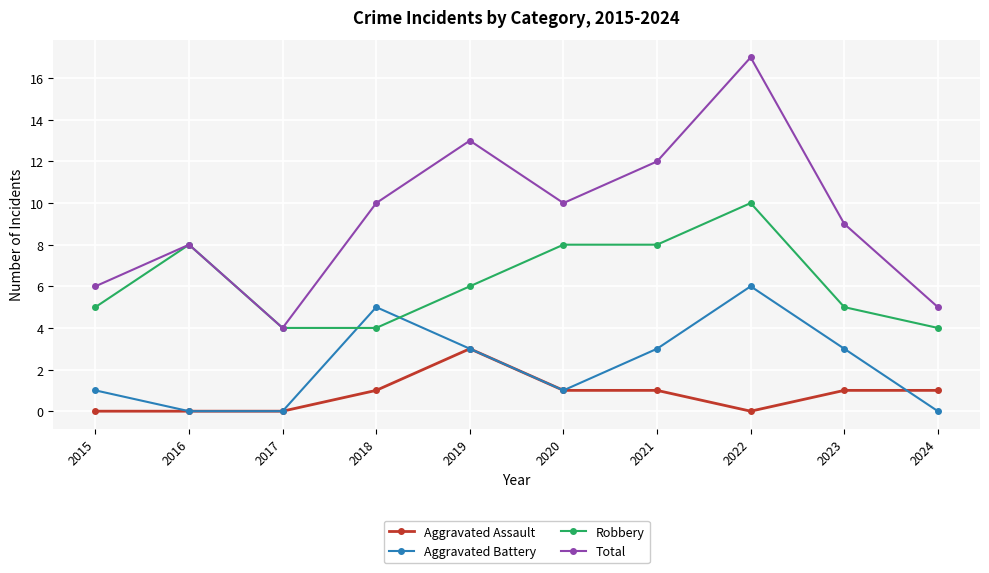

What is the approximate value of Robbery at 2019?

6